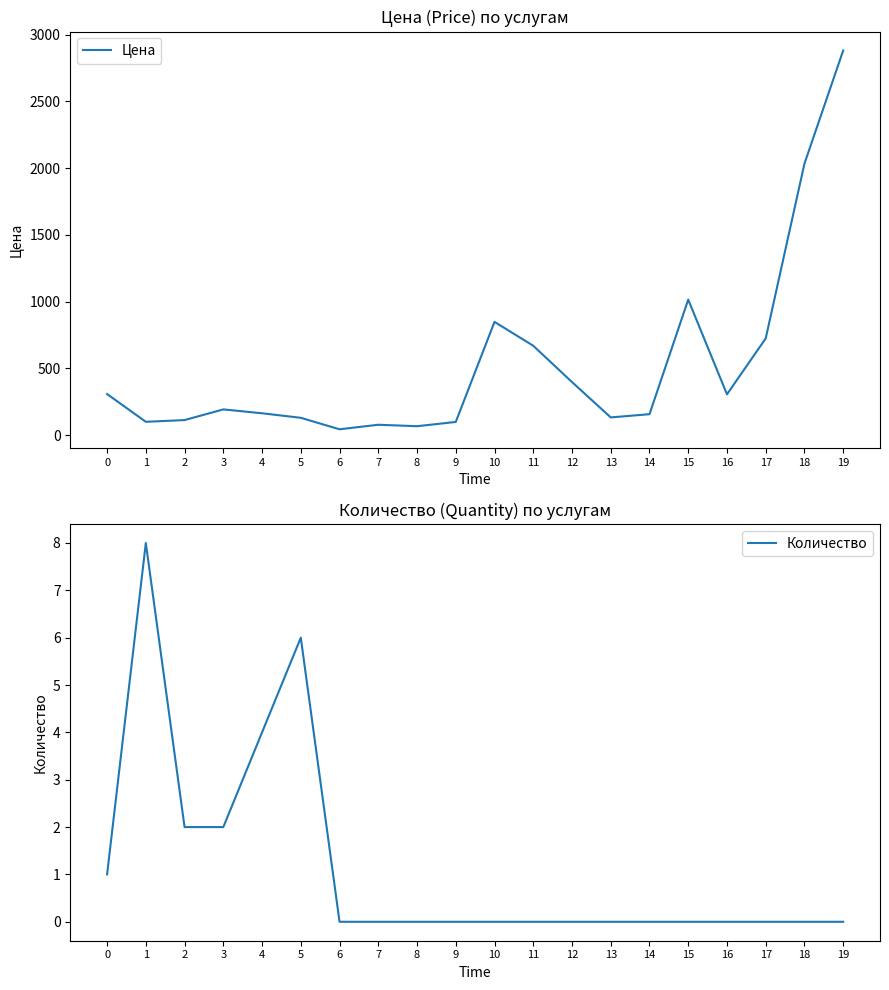

Rank the series by their average value, from highest to lowest.

Цена, Количество